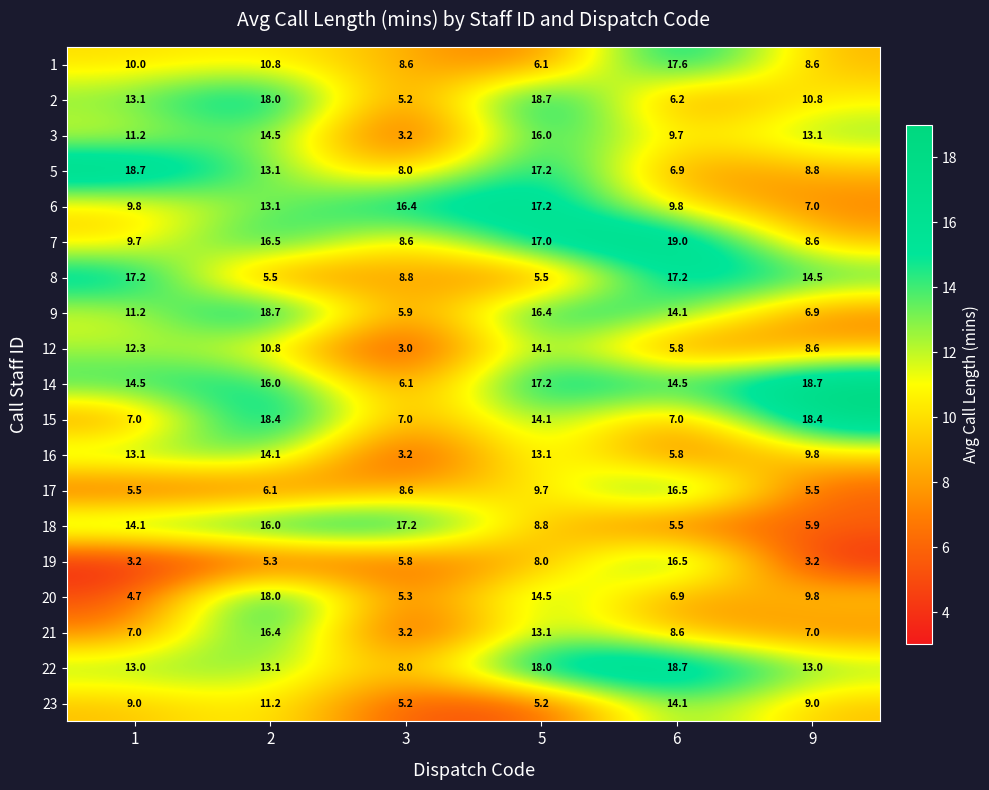

What is the difference between the maximum and second lowest values in the 22 series?

5.7